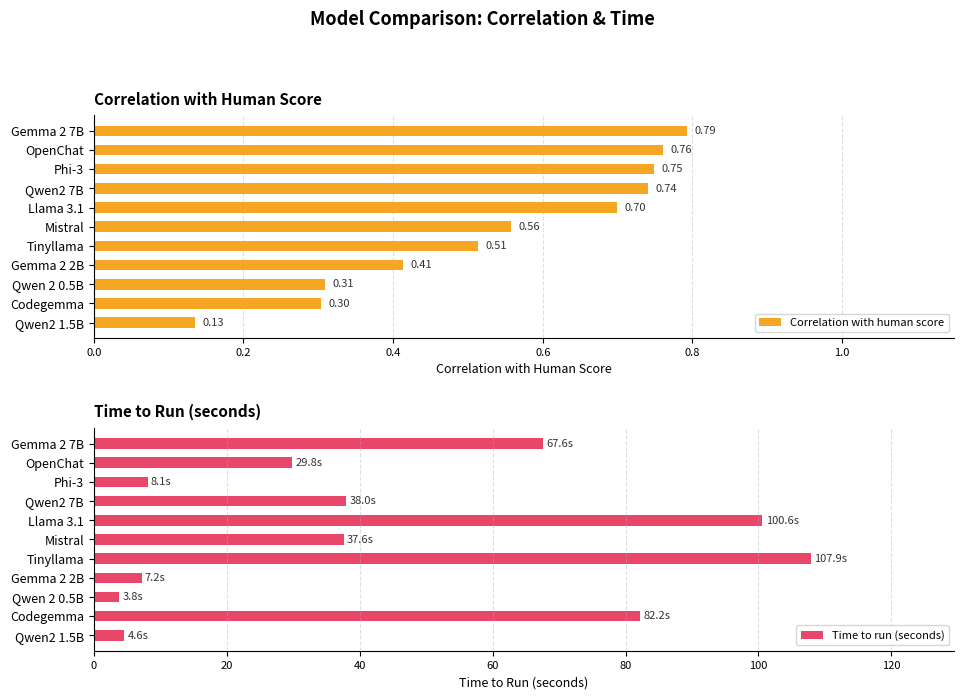

What is the maximum value shown in the chart?

107.9